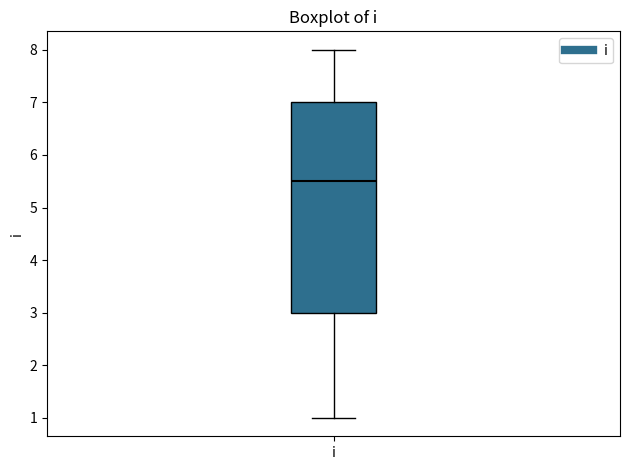

Transcribe this box plot: give where the median line is, the range the box spans, and where the two whiskers end, as read against the y-axis. The values are not printed on the chart, so give them approximately, as read against the axis.

median 5.5, box 3.0 to 7.0, whiskers 1.0 to 8.0